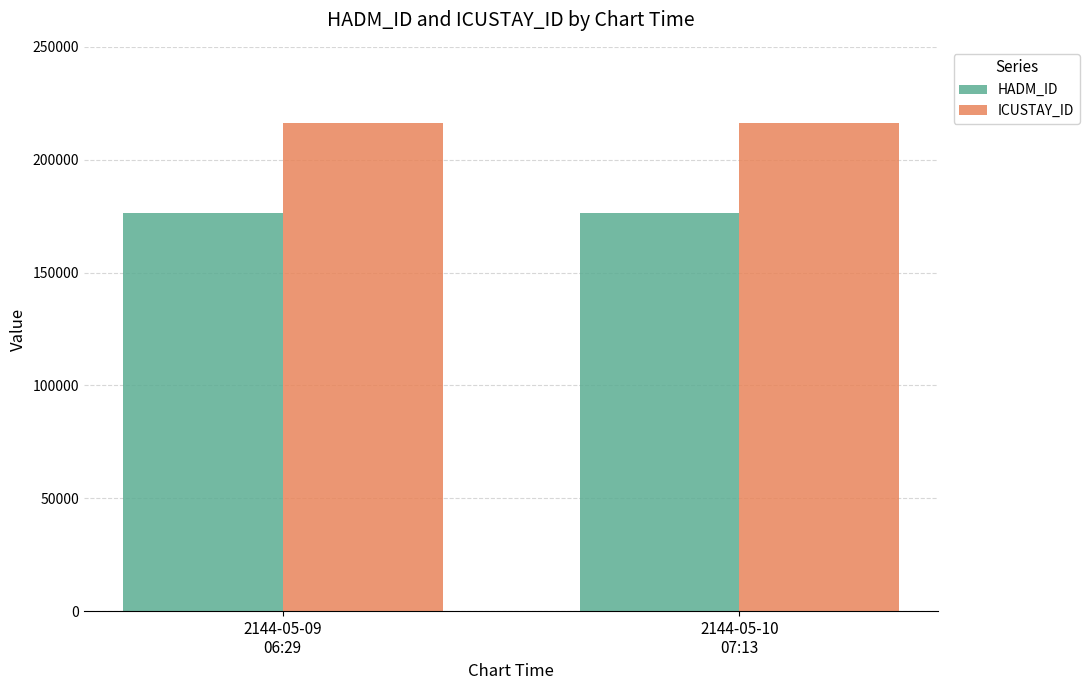

What is the highest value of the ICUSTAY_ID series?

216151